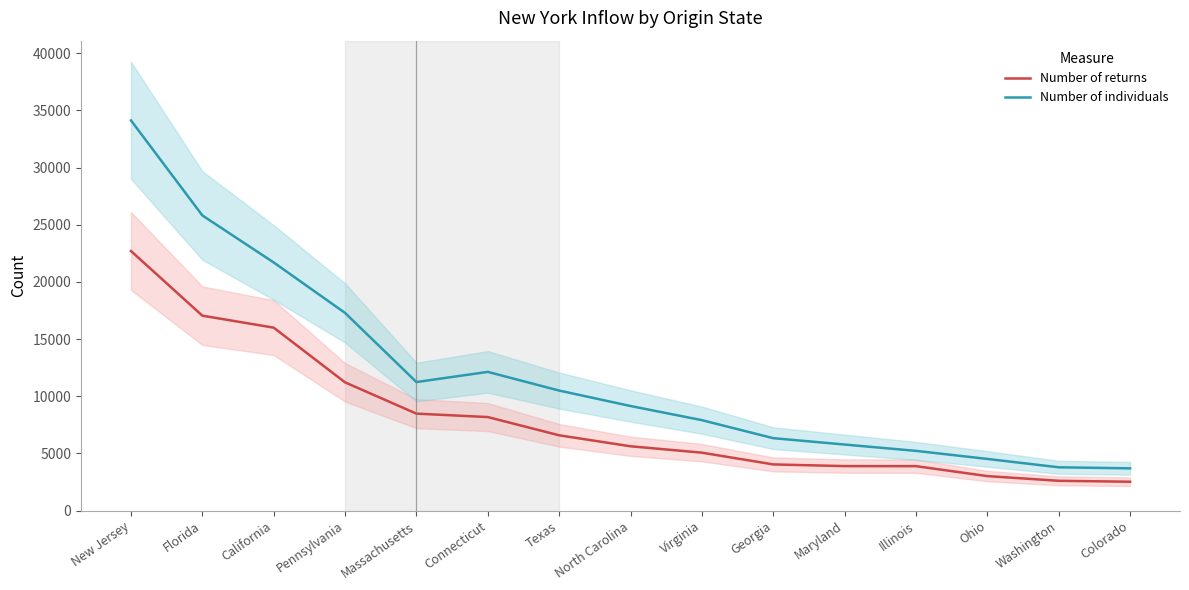

How many values in the Number of individuals series are below 9149?

7